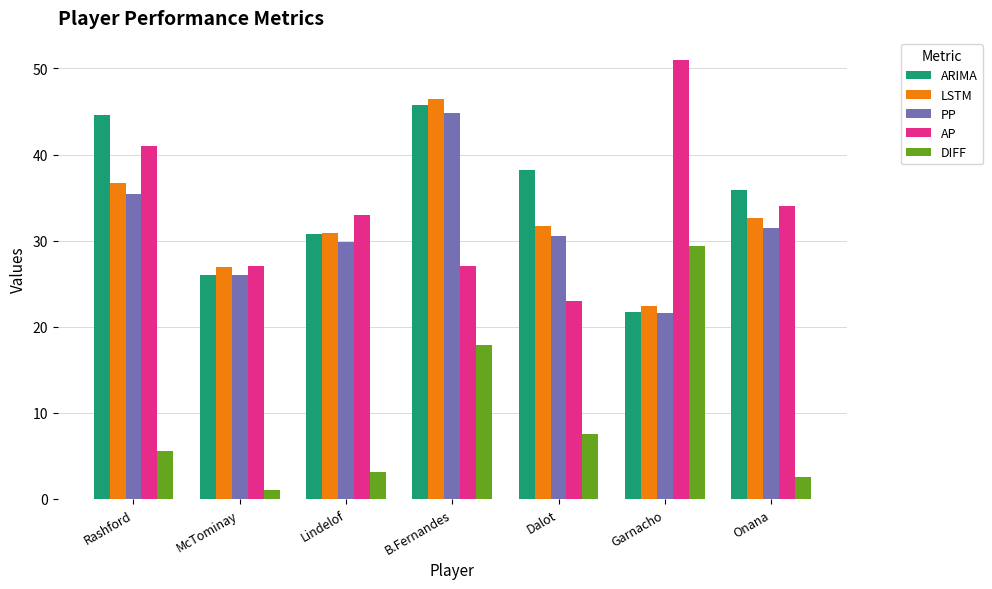

How many bars are there in total?

35